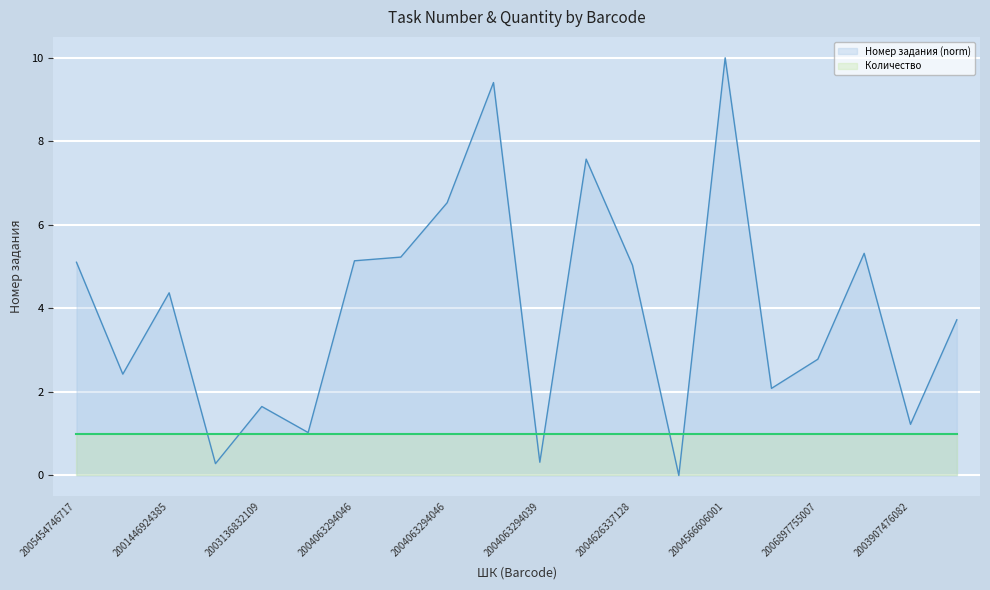

Which series has the largest total across all categories?

Номер задания (norm)